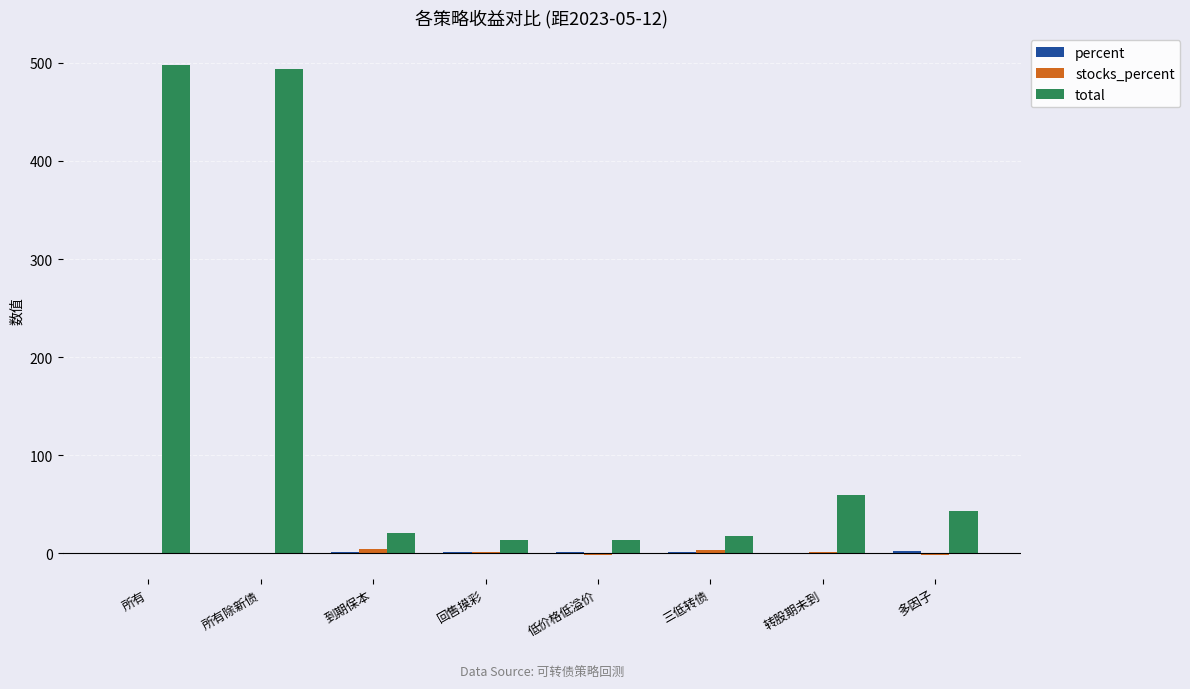

Where is total nearest to the value 256?

转股期未到